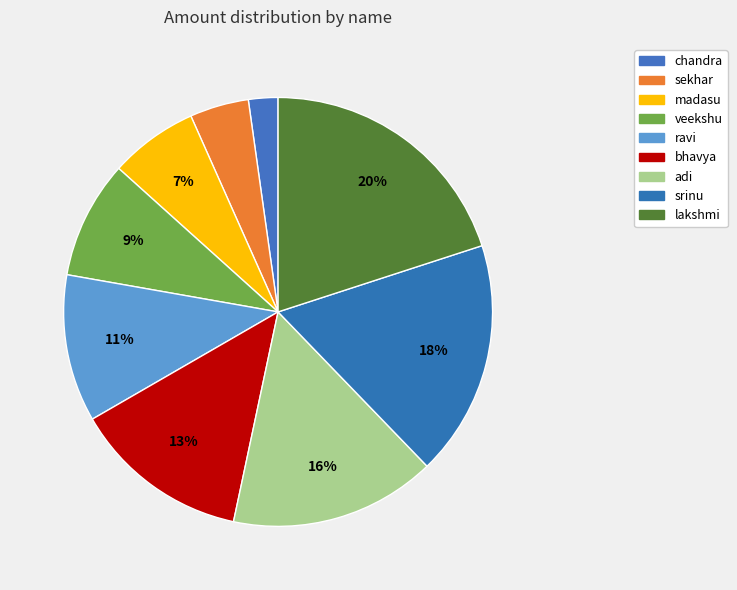

The chandra slice represents 2% of the pie. True or false?

True